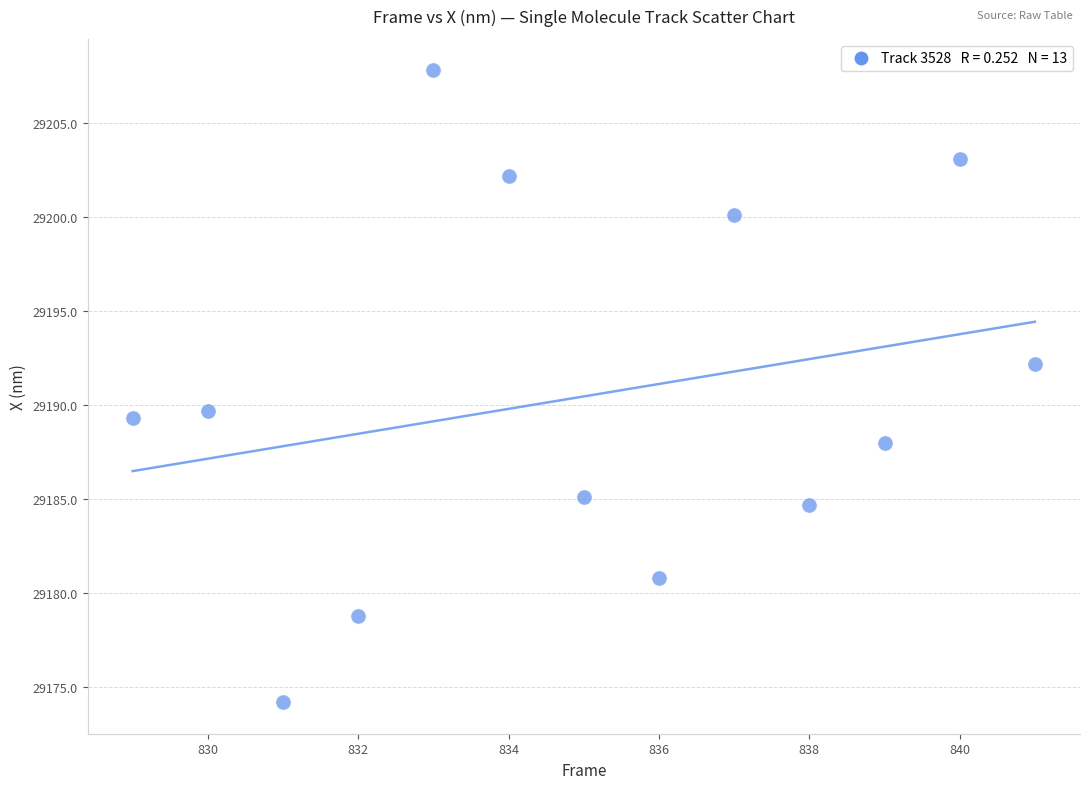

What is the range of X values (max minus min)?

12.0